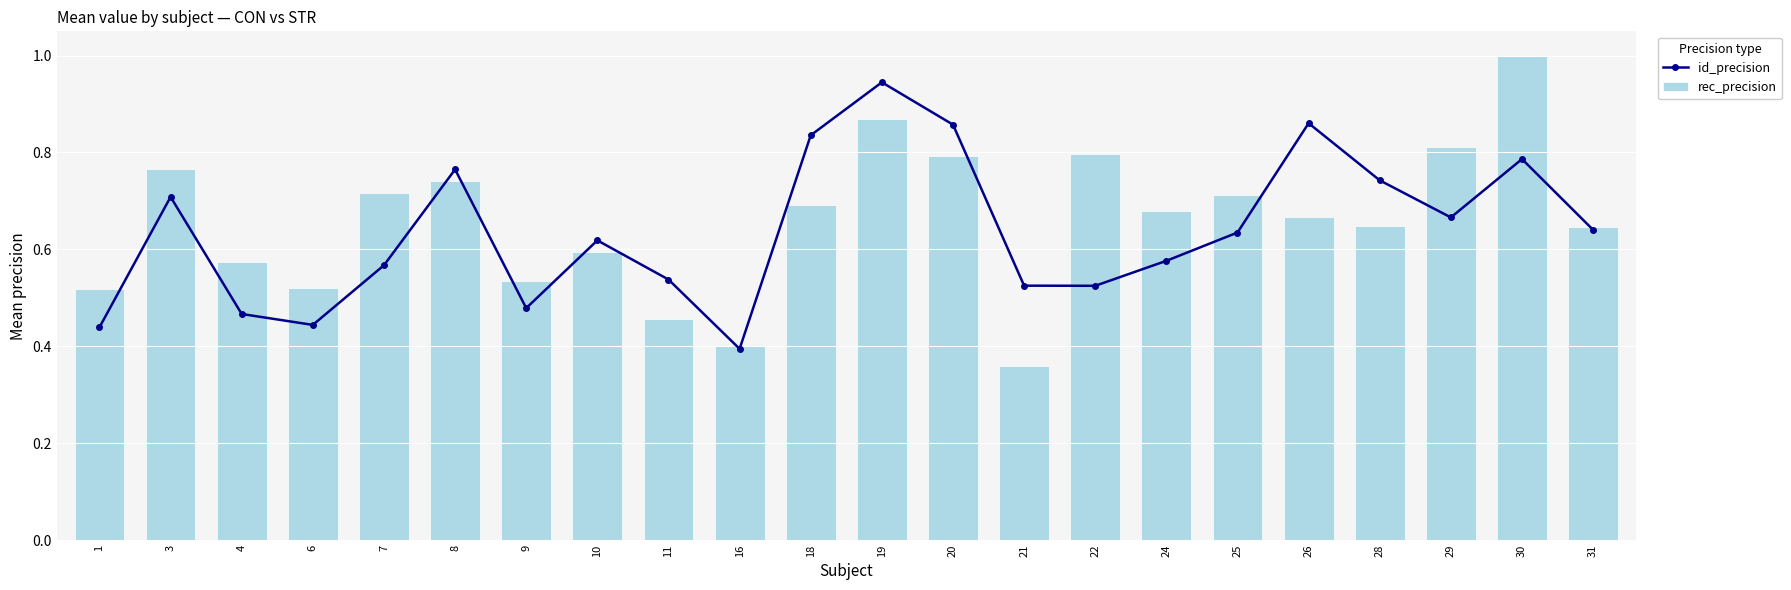

What is the total value across all series at 30?

1.8